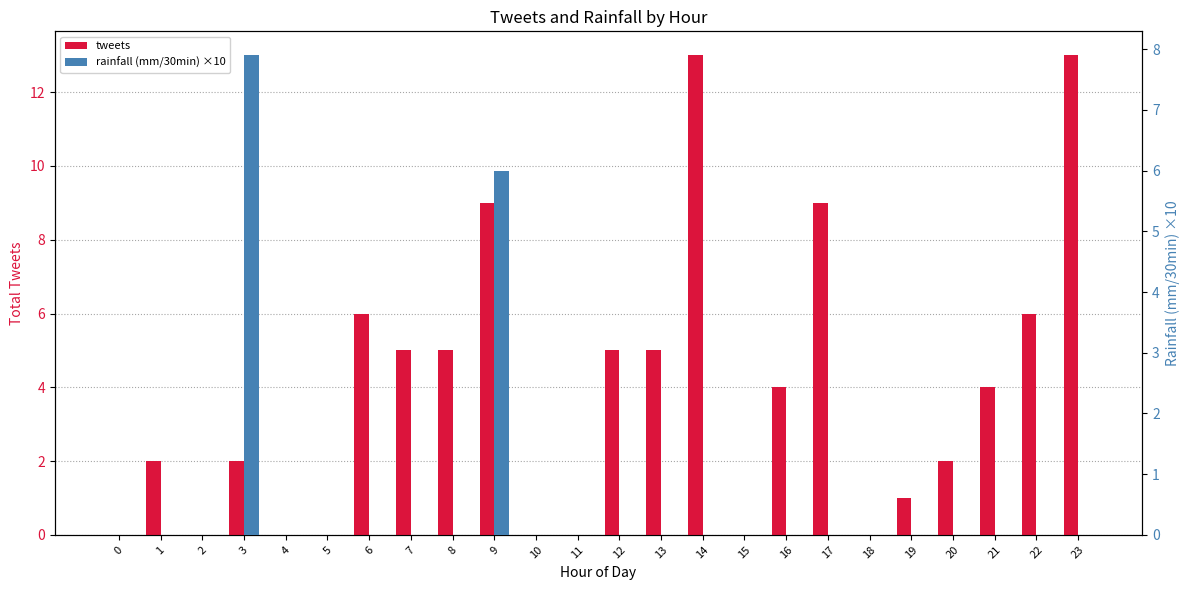

What is the difference between the maximum and minimum values in the rainfall (mm/30min) ×10 series?

7.9